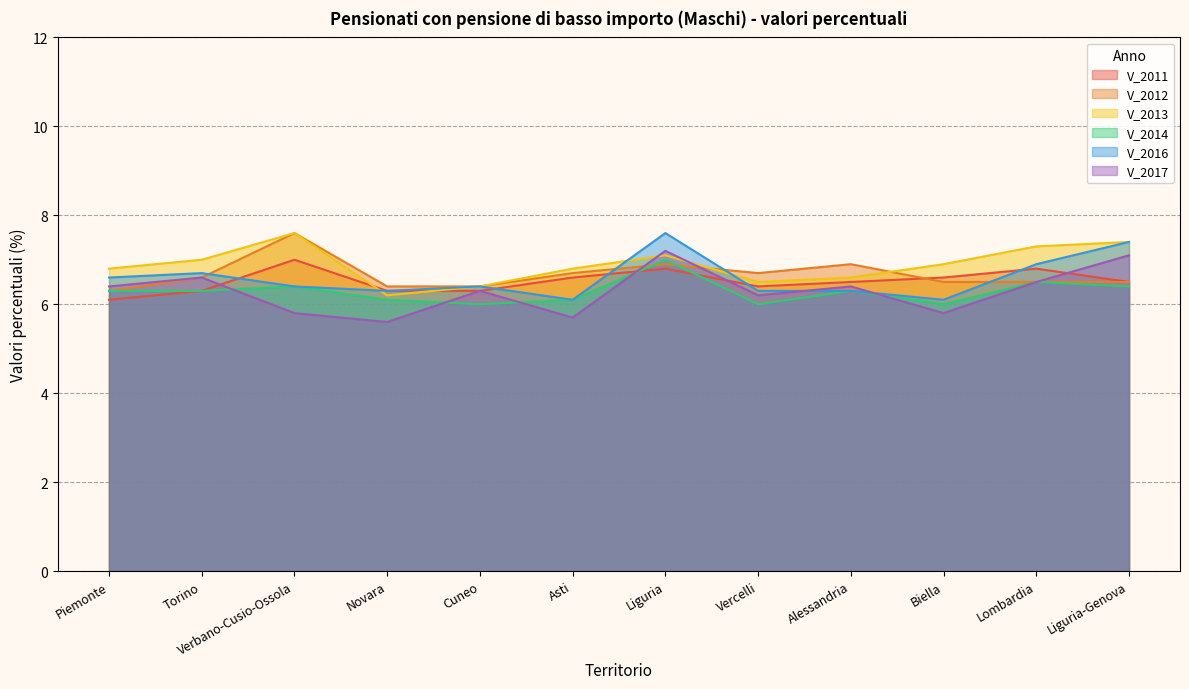

How many data points does each series have?

12